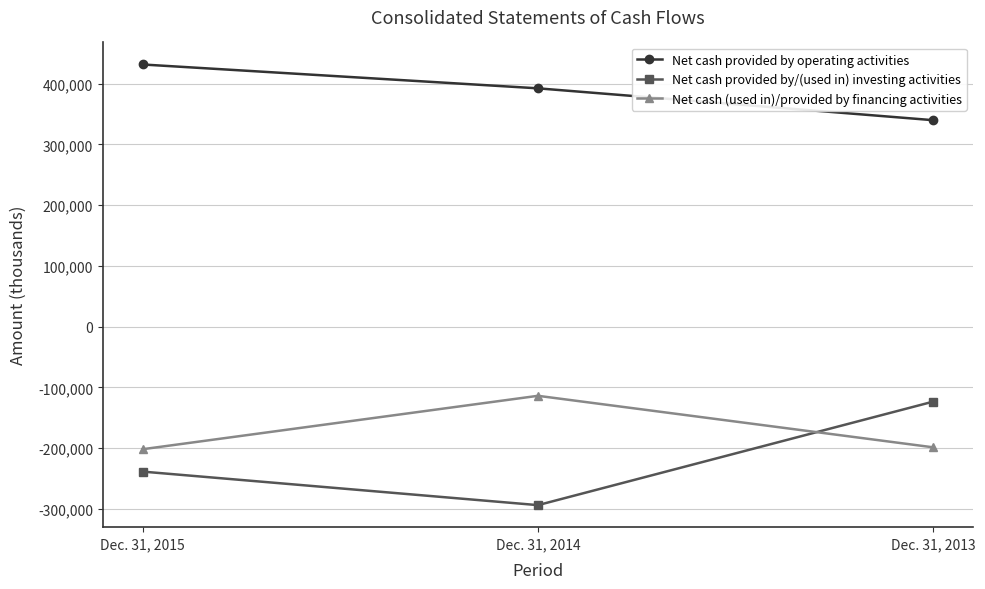

What is the minimum value for Net cash provided by operating activities?

339902